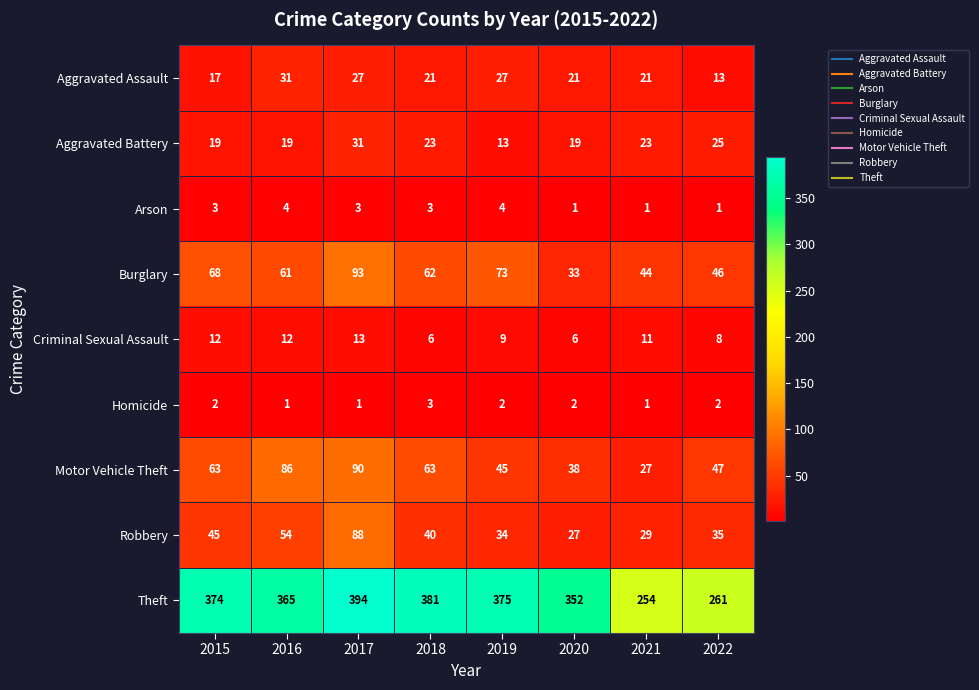

Read the Motor Vehicle Theft value at 2015.

63